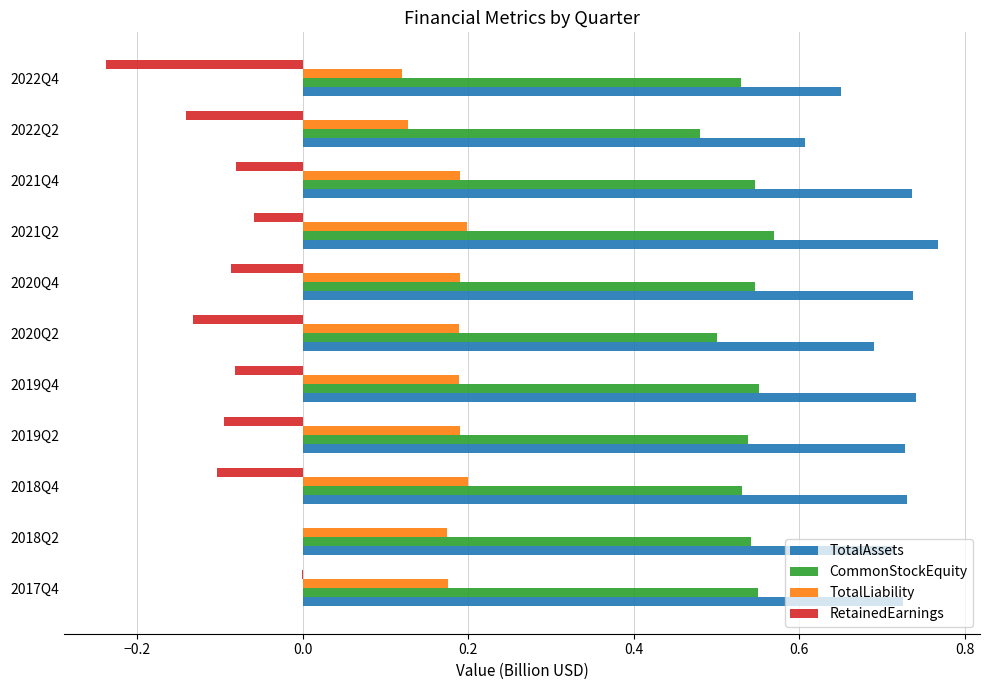

Which category has the highest value across all series?

2021Q2